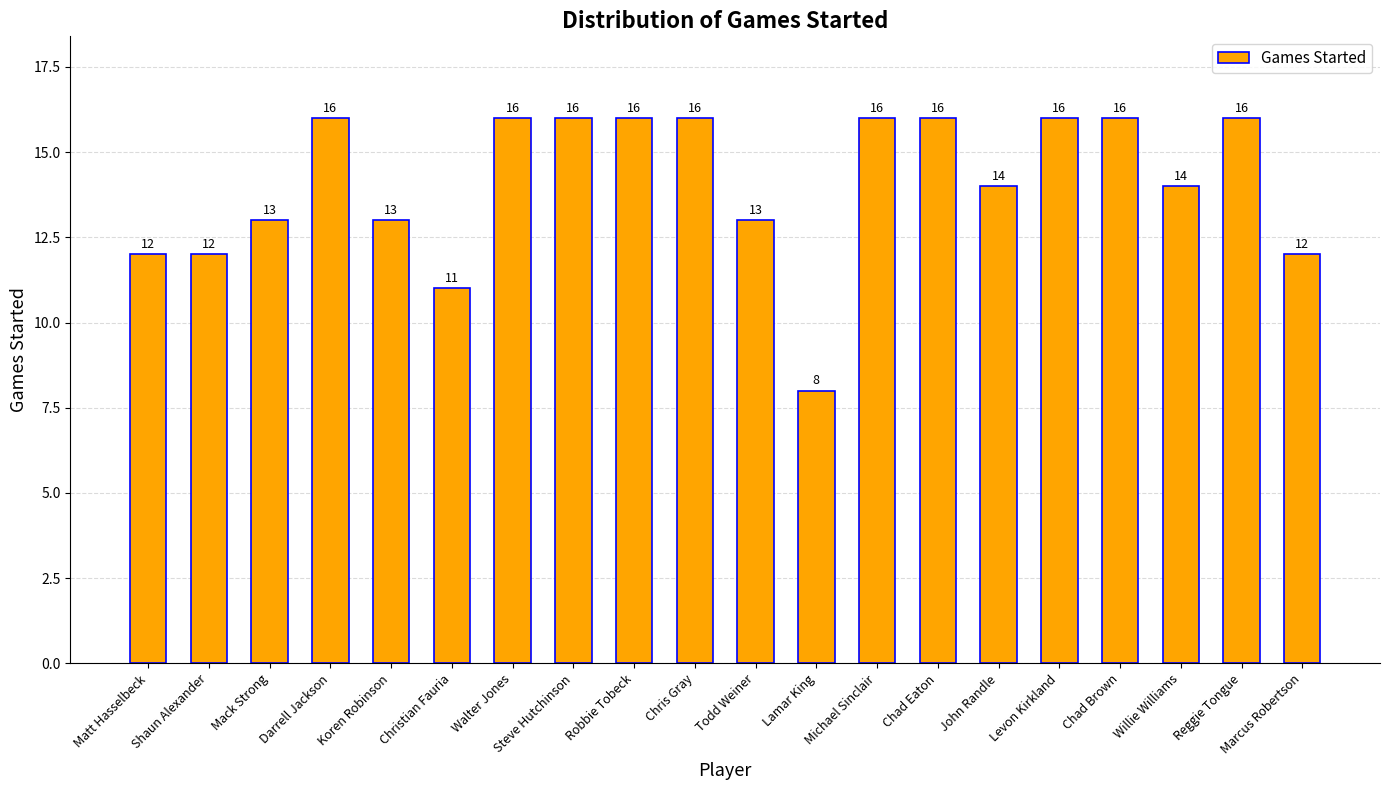

What is the value of the 13th bar from the left?

16